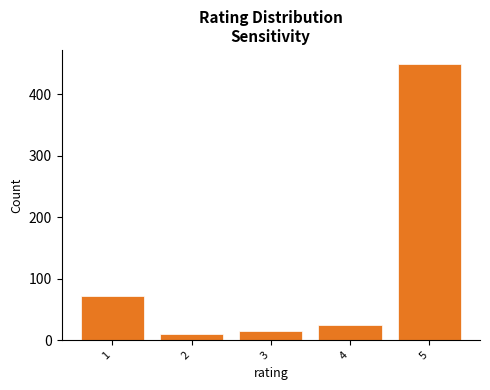

Reading left to right, transcribe all the data shown in this chart.

72	10	15	25	450